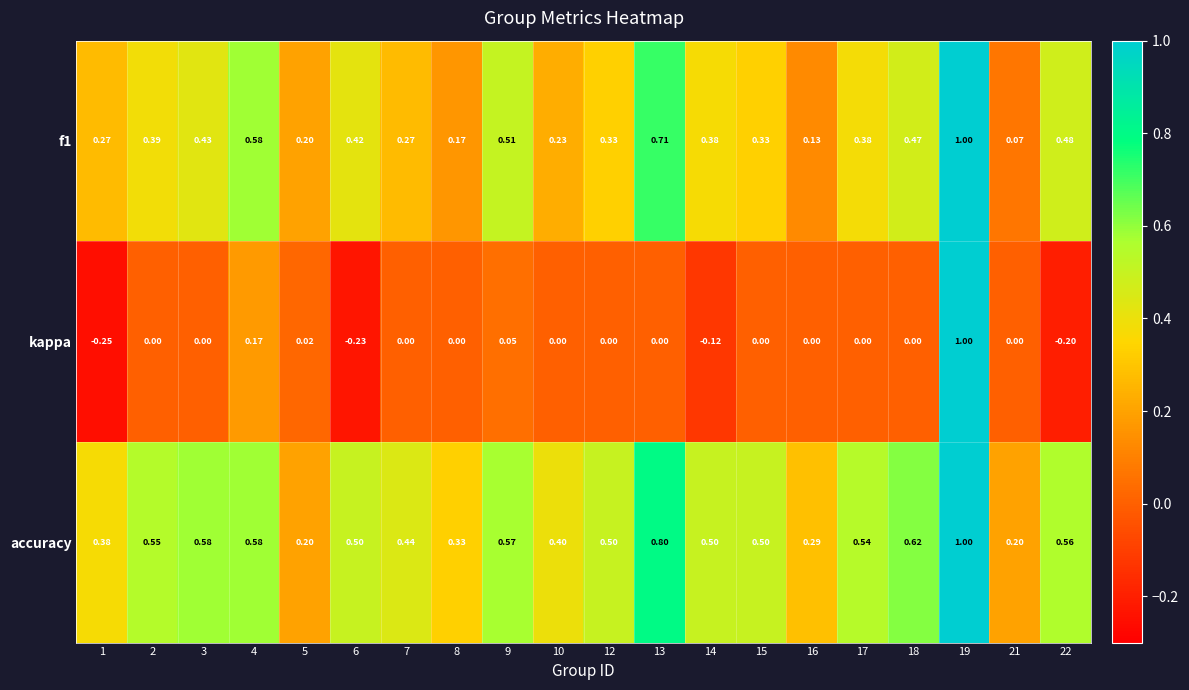

Between 6 and 17, which series saw the biggest shift?

kappa